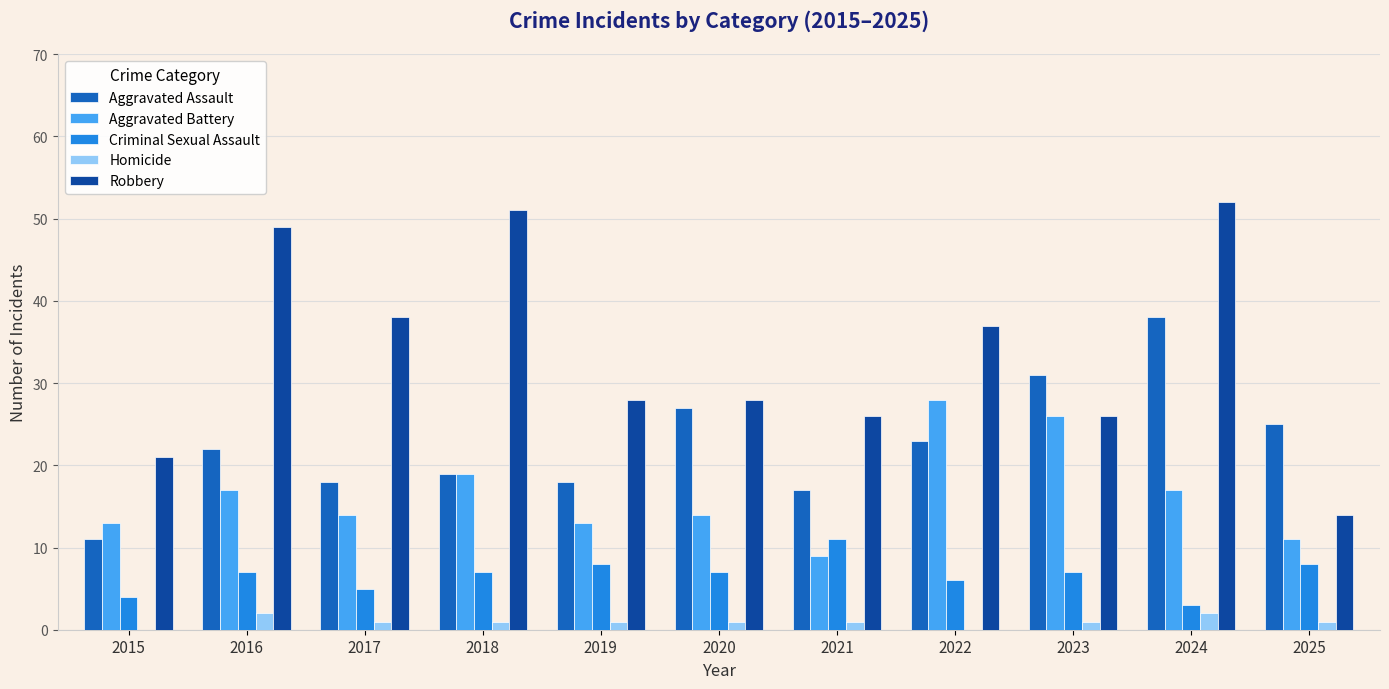

What is the maximum value for Robbery?

52